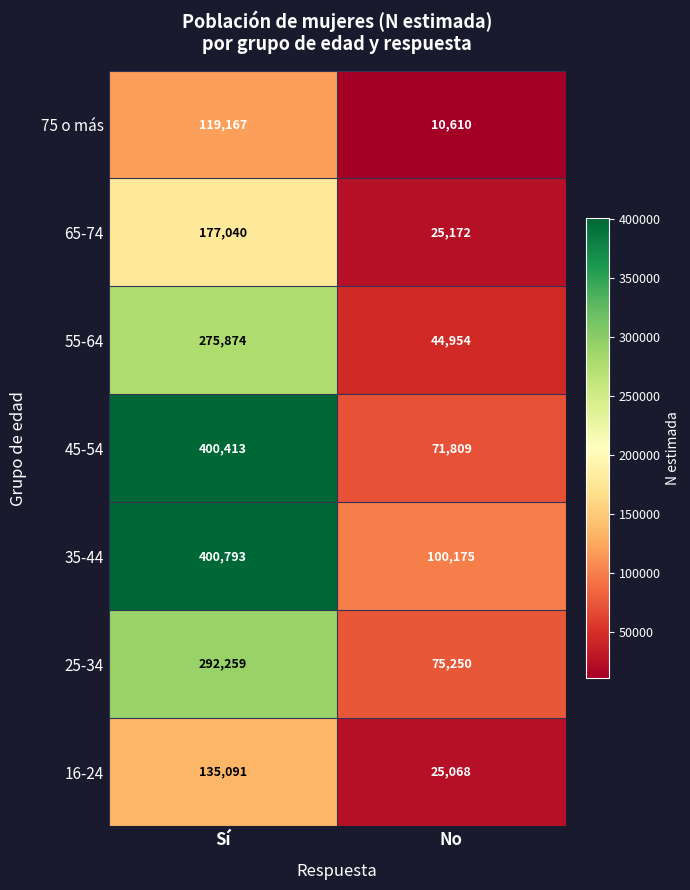

Which series has the largest total across all categories?

35-44